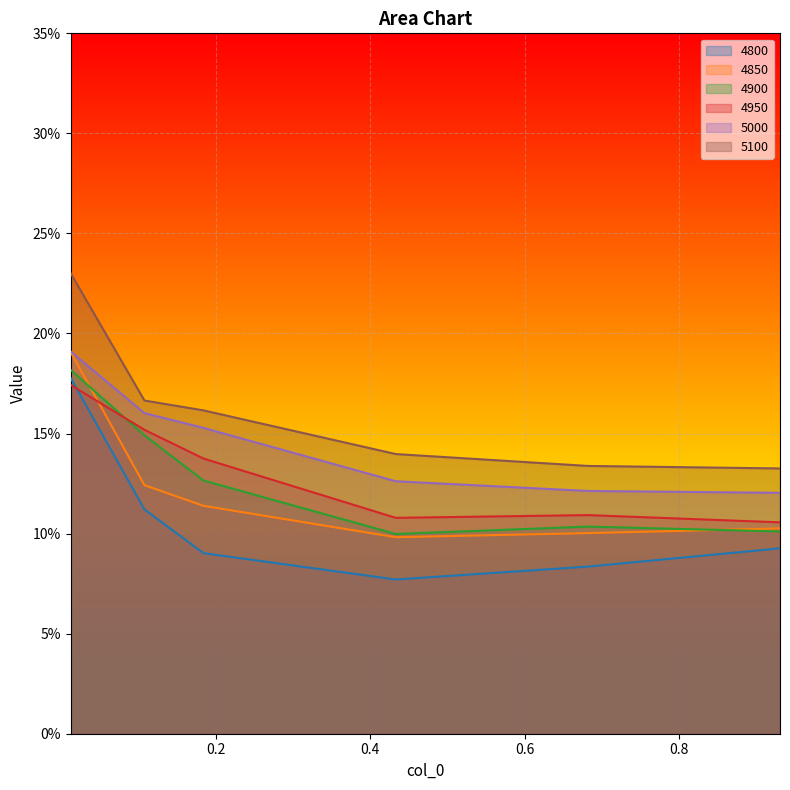

What is the value of the 4900 point at the 1st from the left?

0.2